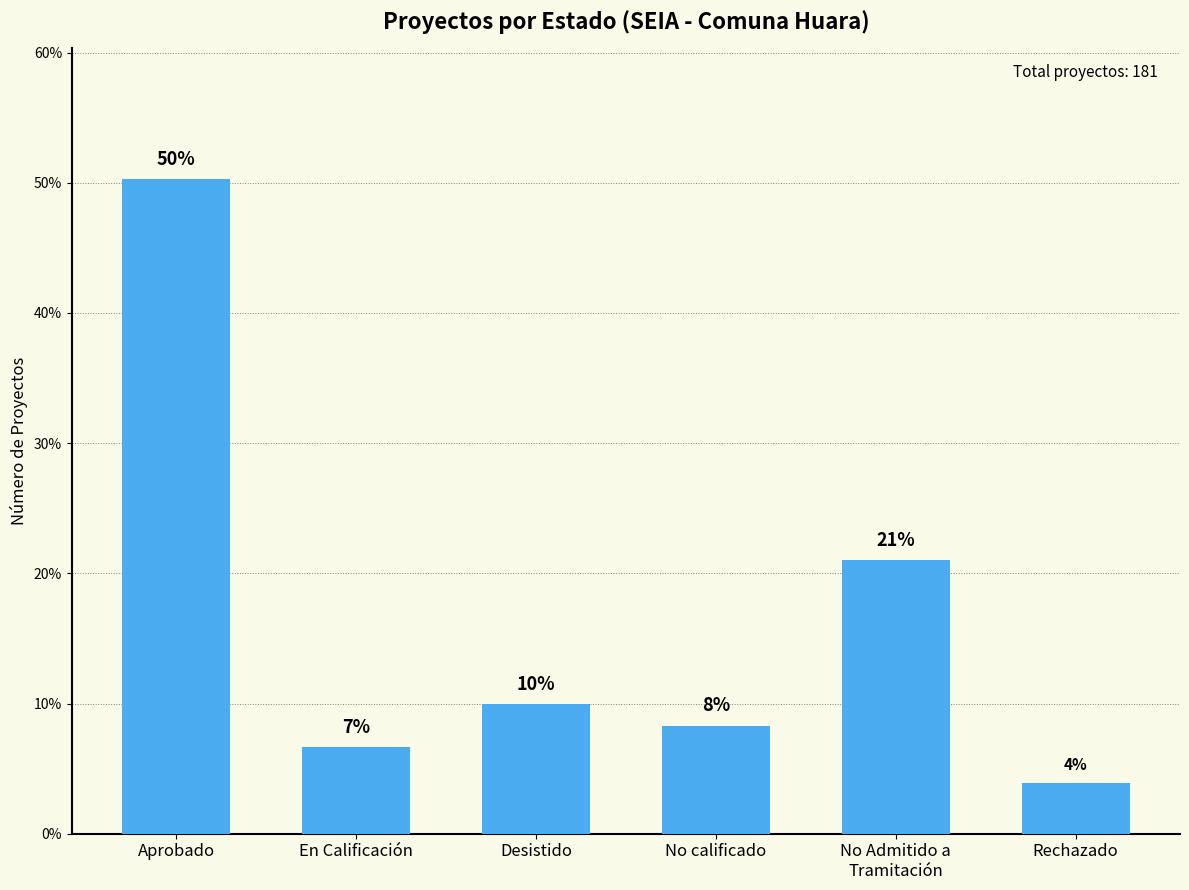

Is it true that the value at Aprobado is 50.3?

True